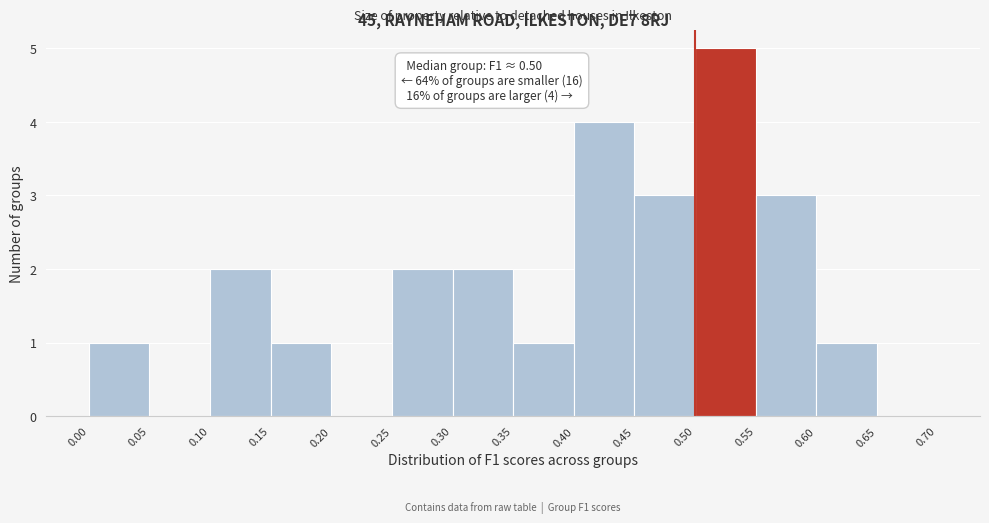

Which range on the x-axis has the tallest bar?

0.50 to 0.55